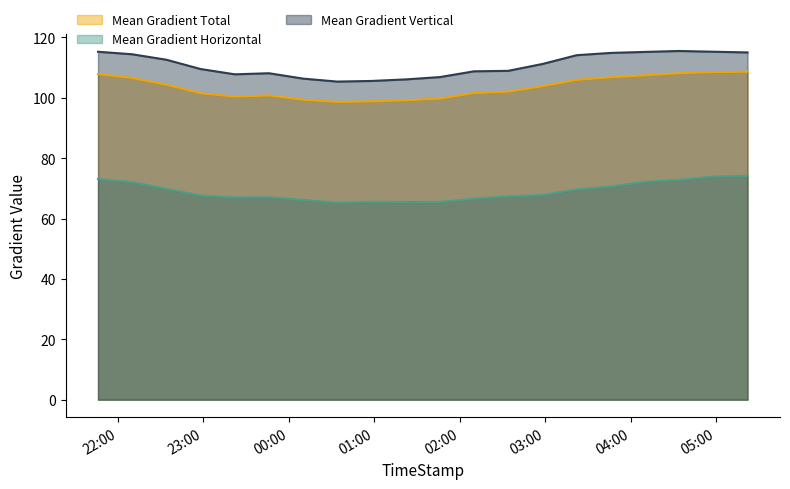

Between 2015/03/14 04:10 and 2015/03/14 00:58, which is larger?

2015/03/14 04:10